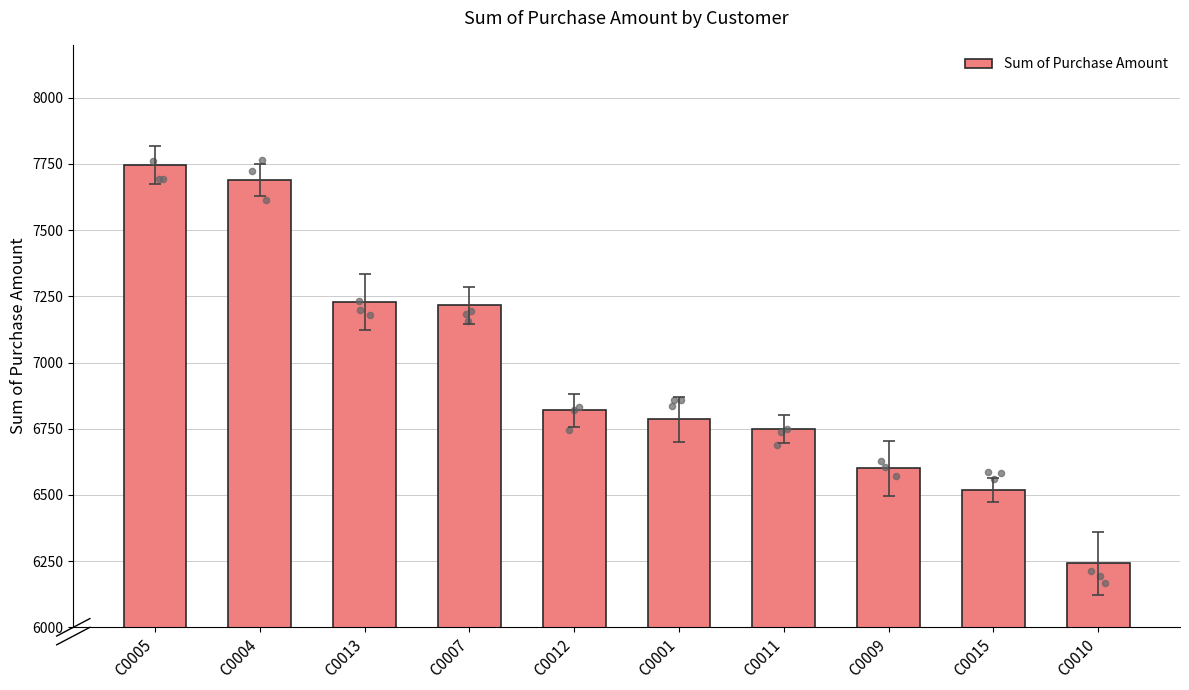

Approximately how many times larger is the value at C0015 compared to C0013?

0.9